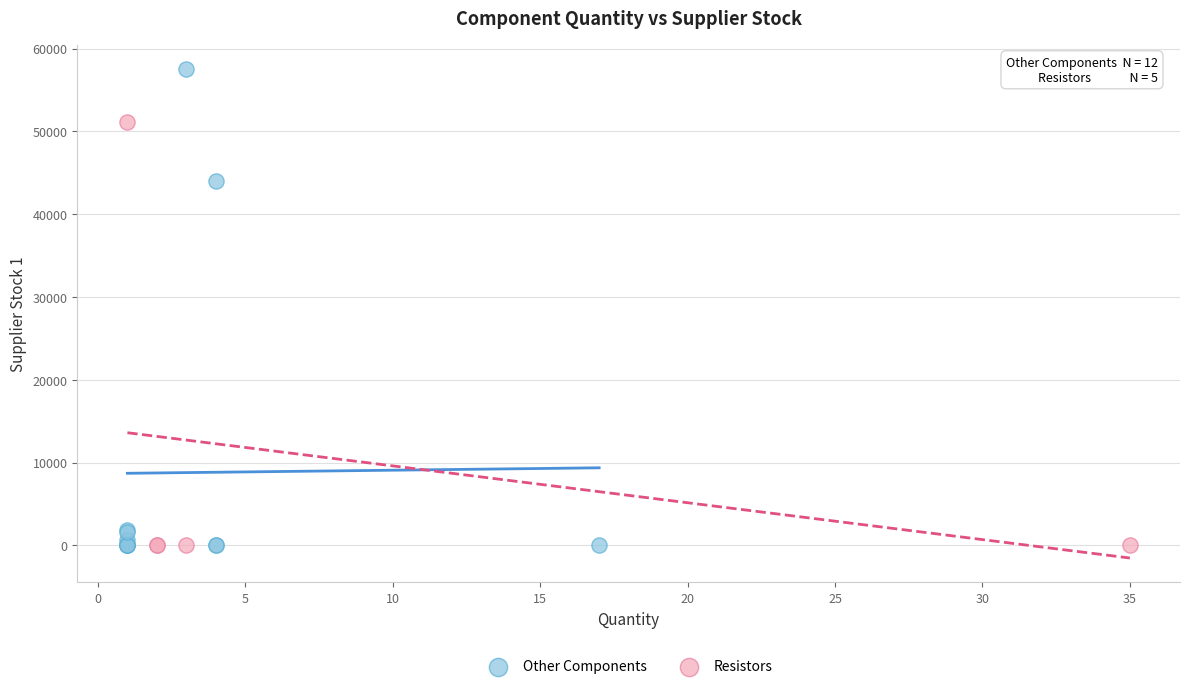

What are all the series names shown in the legend?

Other Components, Resistors